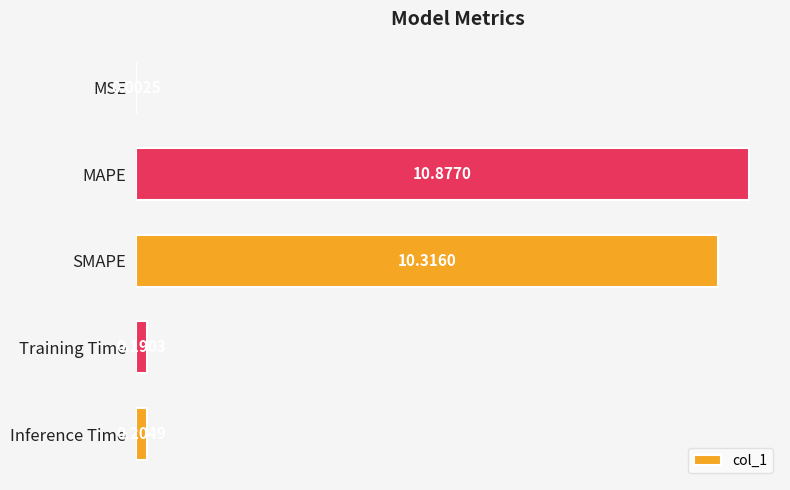

Where is the data nearest to the value 5?

Inference Time